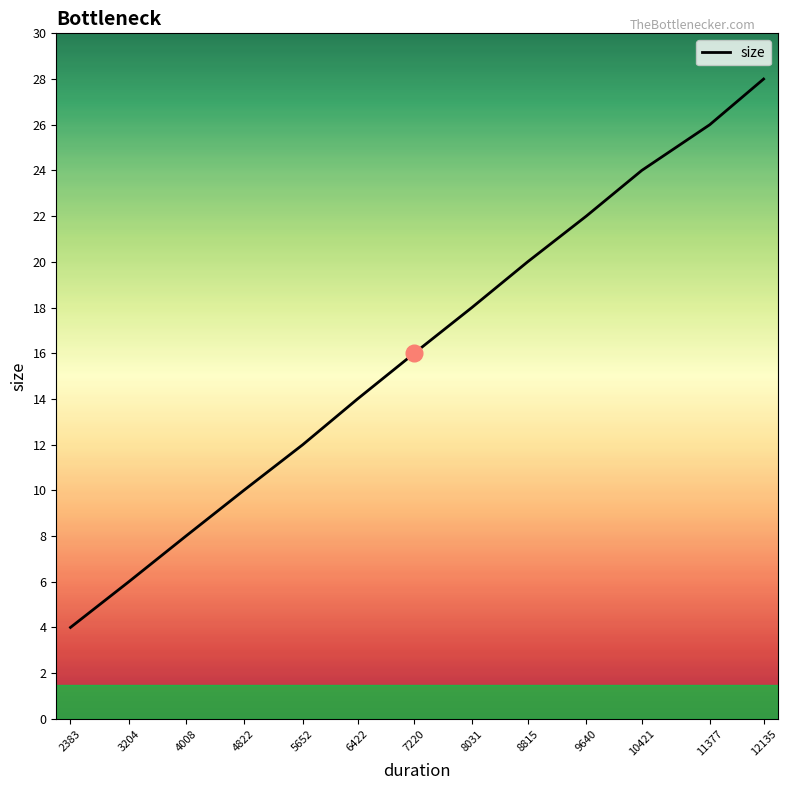

What is the difference between the values at 11377 and 12135?

2